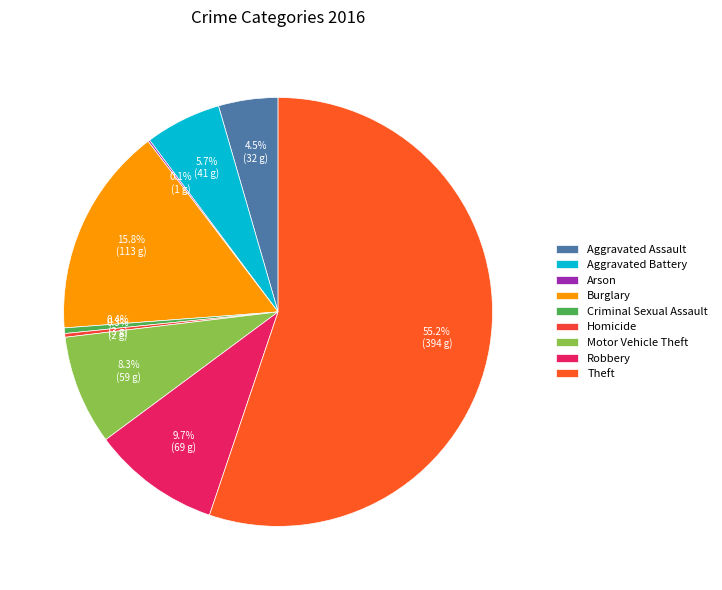

To the nearest percent, what is the difference between the largest and smallest slice percentages?

55%